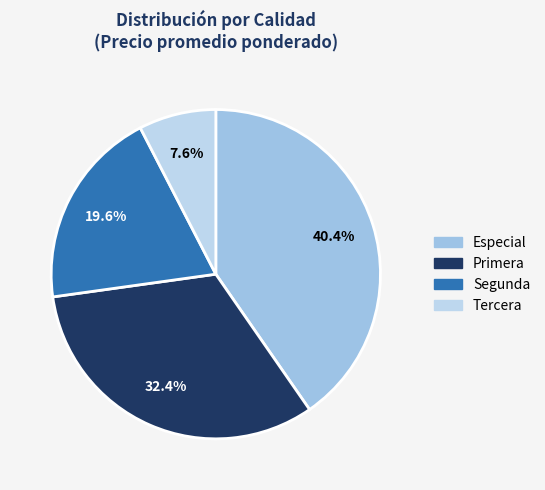

To the nearest percent, what is the difference between the largest and smallest slice percentages?

33%